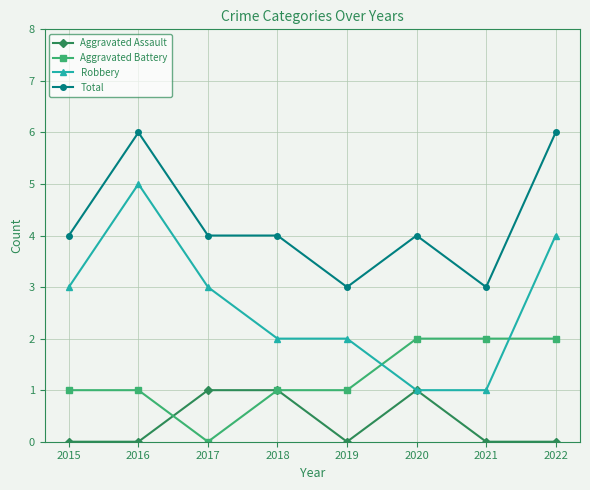

How many values in the Robbery series are below 3?

4